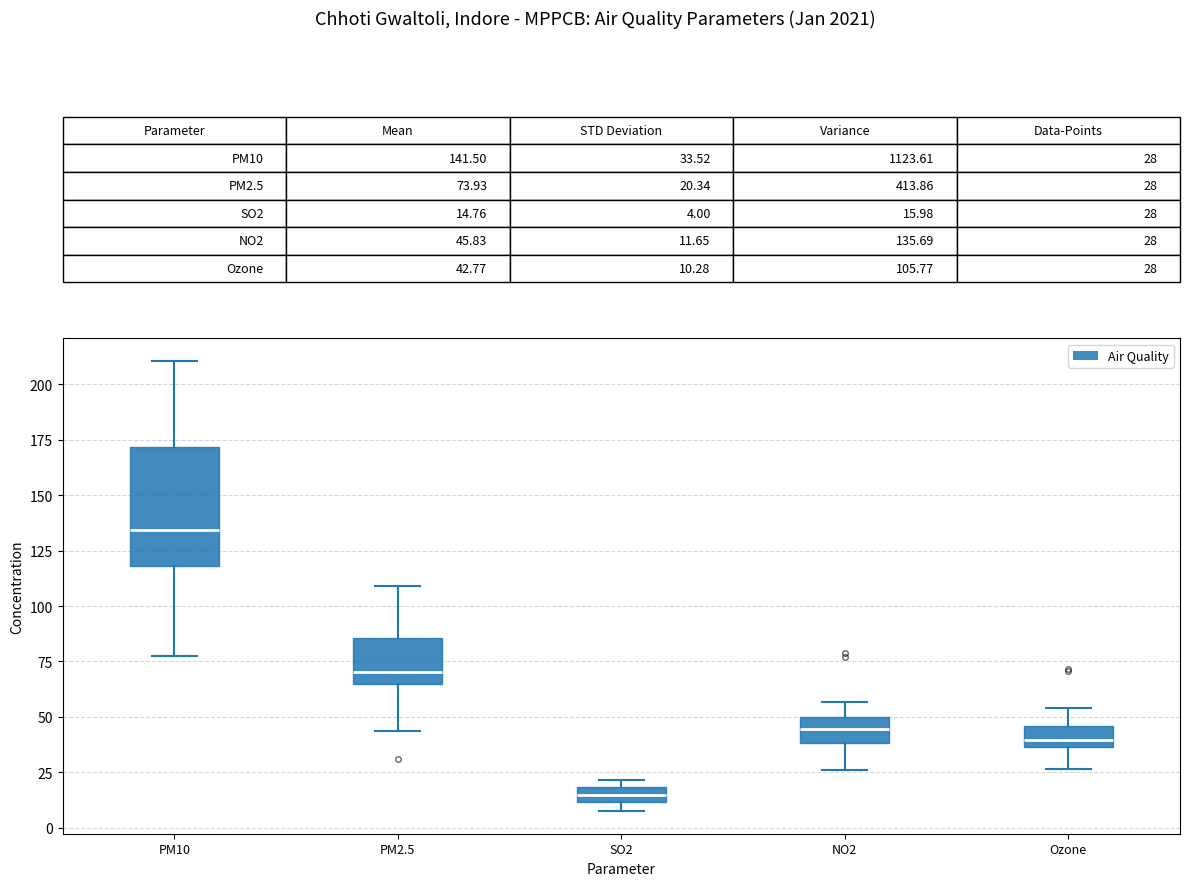

Comparing the boxes themselves (not the whiskers), which one is the tallest?

PM10